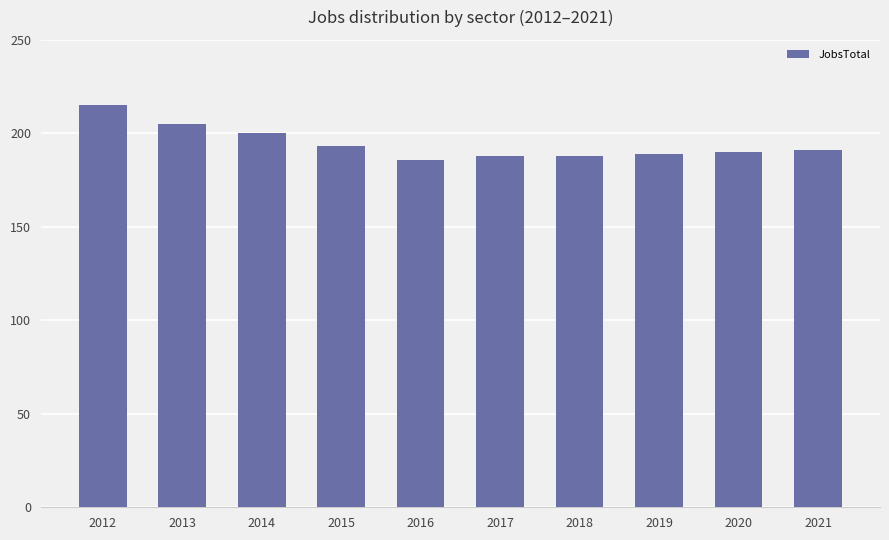

Reading left to right, list all the values displayed in this chart.

2012=215	2013=205	2014=200	2015=193	2016=186	2017=188	2018=188	2019=189	2020=190	2021=191